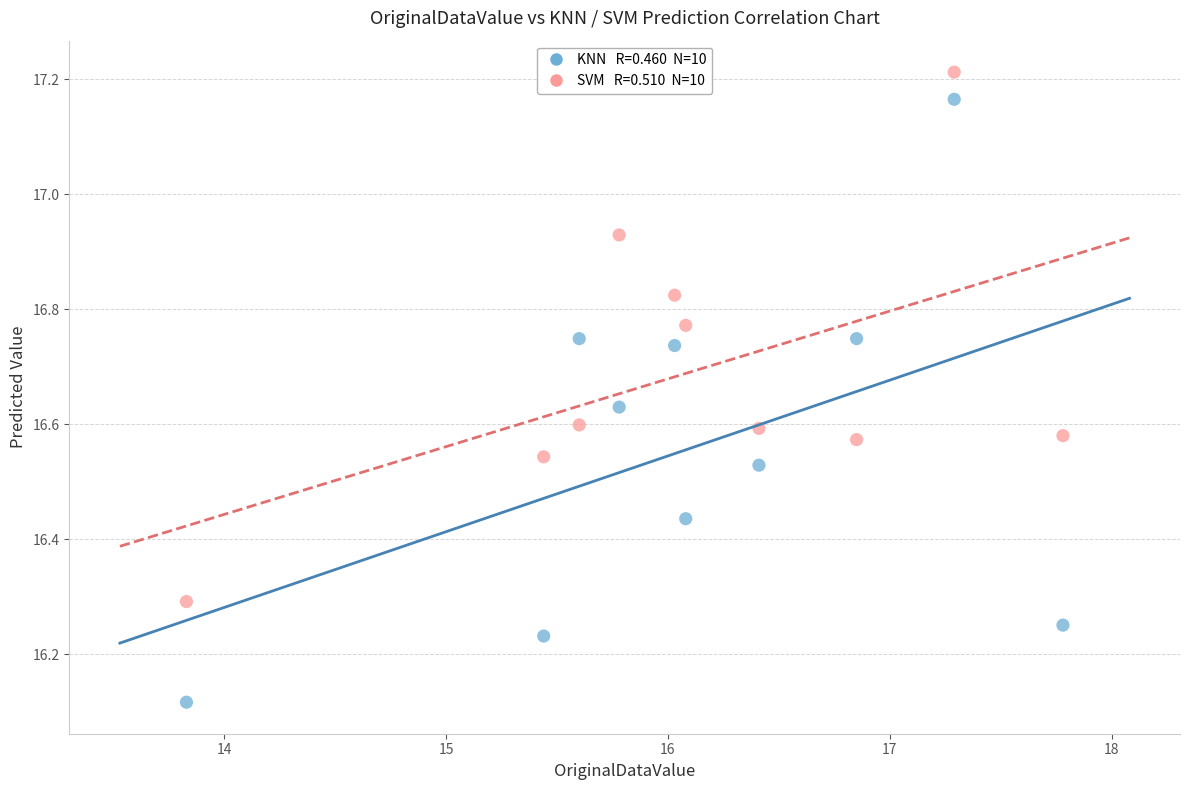

Across all data points, what is the range of Y values (max minus min)?

1.1